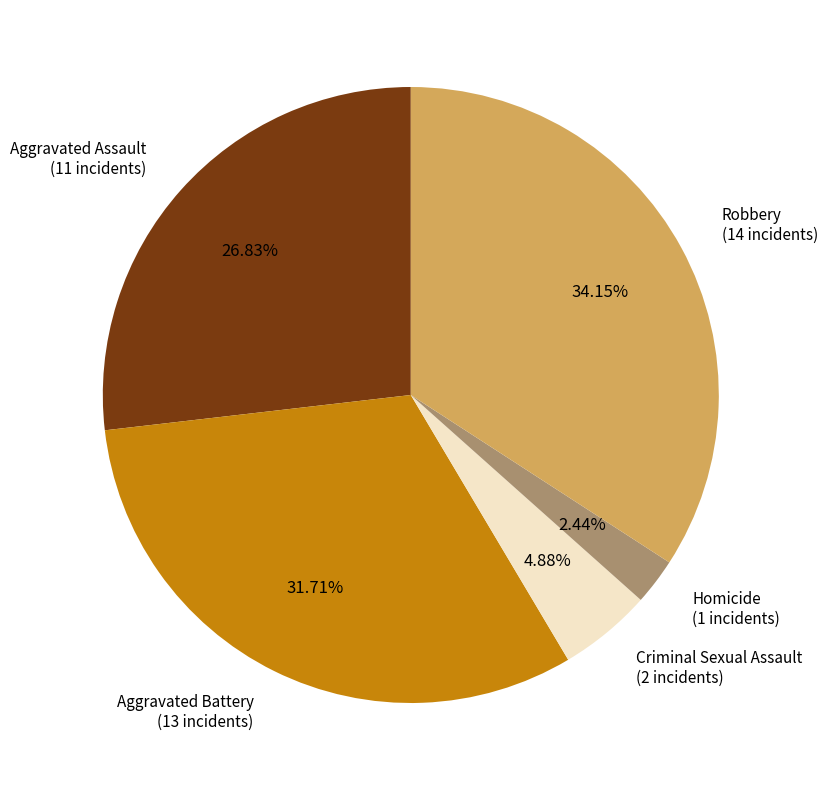

Does any single category account for the majority?

No